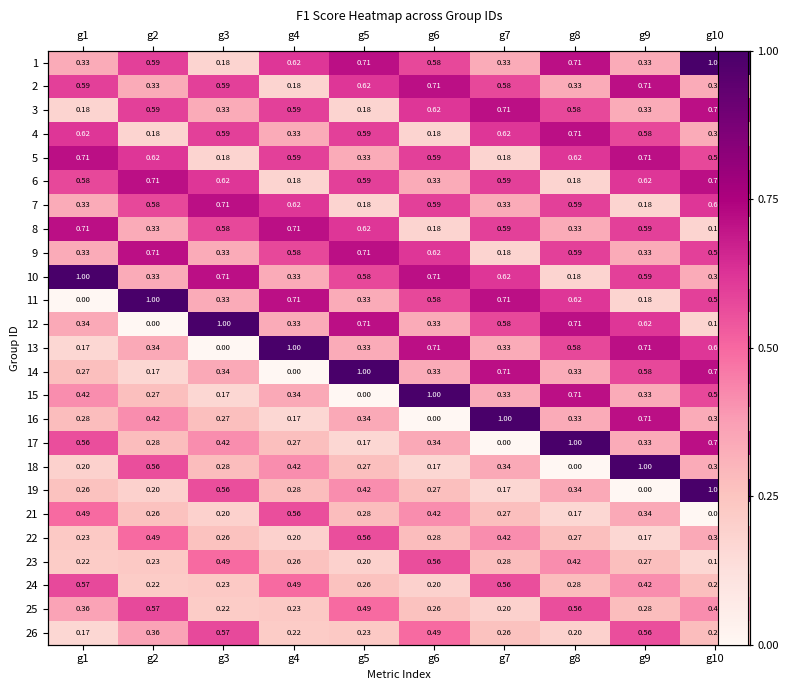

At which label is 19 closest to 0?

g9